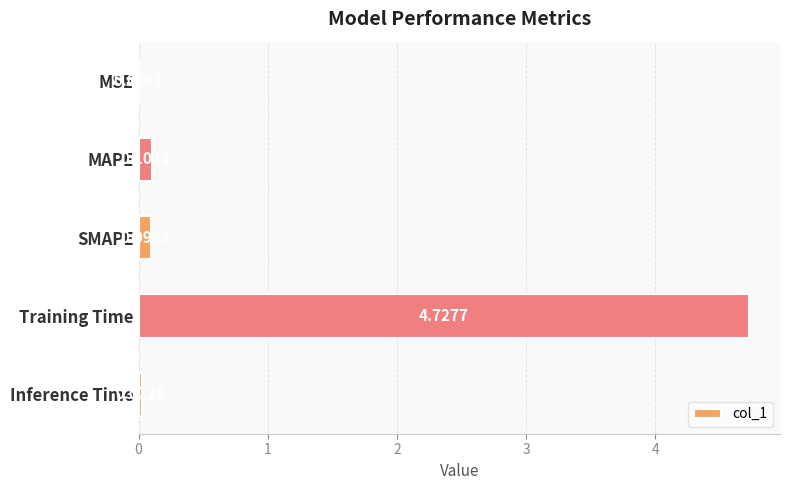

What is the change in value from MSE to Training Time?

+4.7